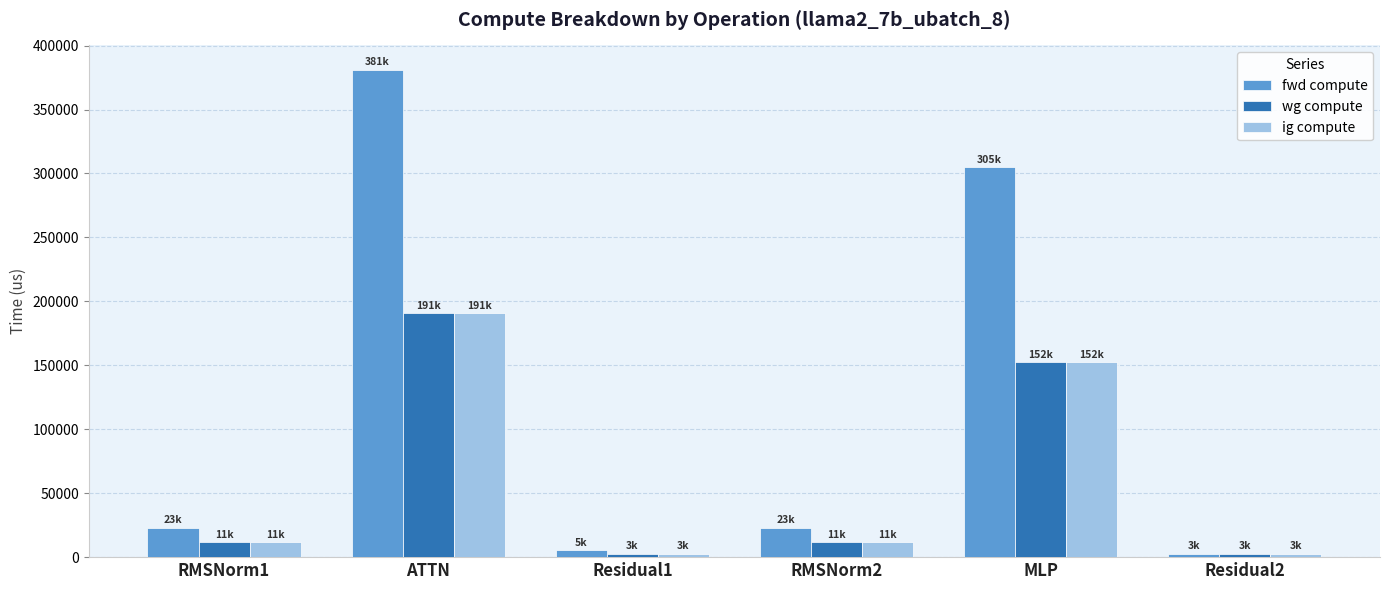

Count the number of data series in this chart.

3